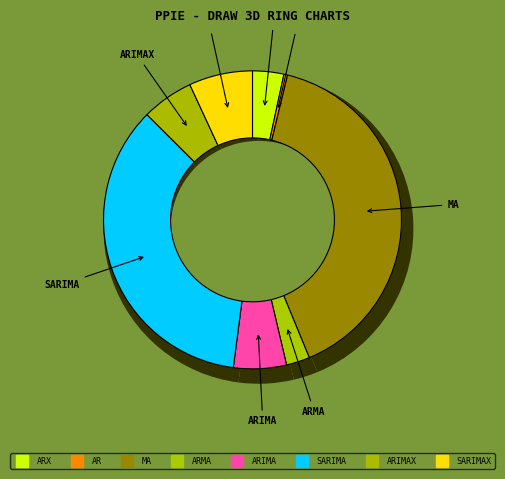

True or false: ARIMAX accounts for 6% of the total.

True